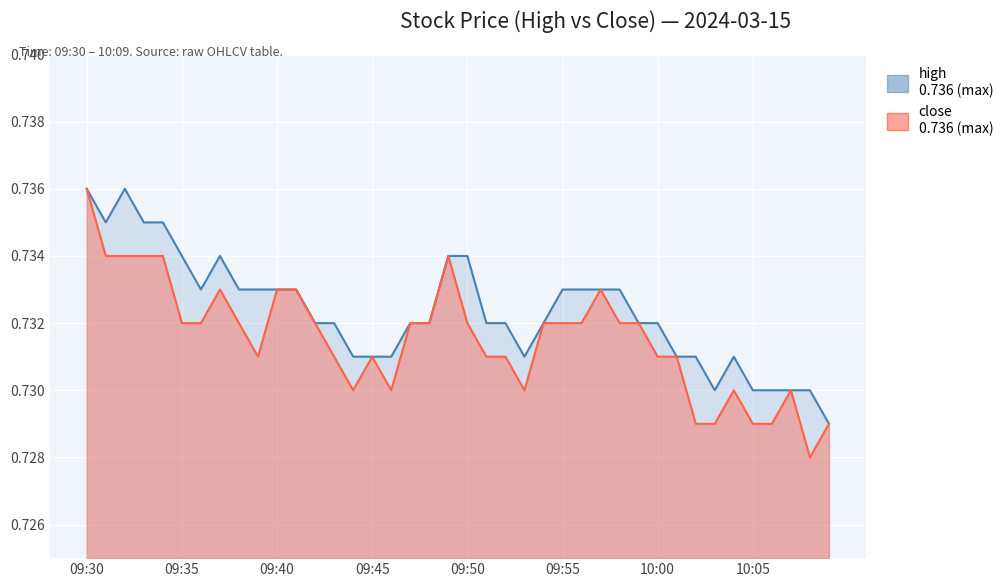

Reading left to right, what are all the values shown in this chart?

high: 09:30=0.7	09:31=0.7	09:32=0.7	09:33=0.7	09:34=0.7	09:35=0.7	09:36=0.7	09:37=0.7	09:38=0.7	09:39=0.7	09:40=0.7	09:41=0.7	09:42=0.7	09:43=0.7	09:44=0.7	09:45=0.7	09:46=0.7	09:47=0.7	09:48=0.7	09:49=0.7	09:50=0.7	09:51=0.7	09:52=0.7	09:53=0.7	09:54=0.7	09:55=0.7	09:56=0.7	09:57=0.7	09:58=0.7	09:59=0.7	10:00=0.7	10:01=0.7	10:02=0.7	10:03=0.7	10:04=0.7	10:05=0.7	10:06=0.7	10:07=0.7	10:08=0.7	10:09=0.7
close: 09:30=0.7	09:31=0.7	09:32=0.7	09:33=0.7	09:34=0.7	09:35=0.7	09:36=0.7	09:37=0.7	09:38=0.7	09:39=0.7	09:40=0.7	09:41=0.7	09:42=0.7	09:43=0.7	09:44=0.7	09:45=0.7	09:46=0.7	09:47=0.7	09:48=0.7	09:49=0.7	09:50=0.7	09:51=0.7	09:52=0.7	09:53=0.7	09:54=0.7	09:55=0.7	09:56=0.7	09:57=0.7	09:58=0.7	09:59=0.7	10:00=0.7	10:01=0.7	10:02=0.7	10:03=0.7	10:04=0.7	10:05=0.7	10:06=0.7	10:07=0.7	10:08=0.7	10:09=0.7